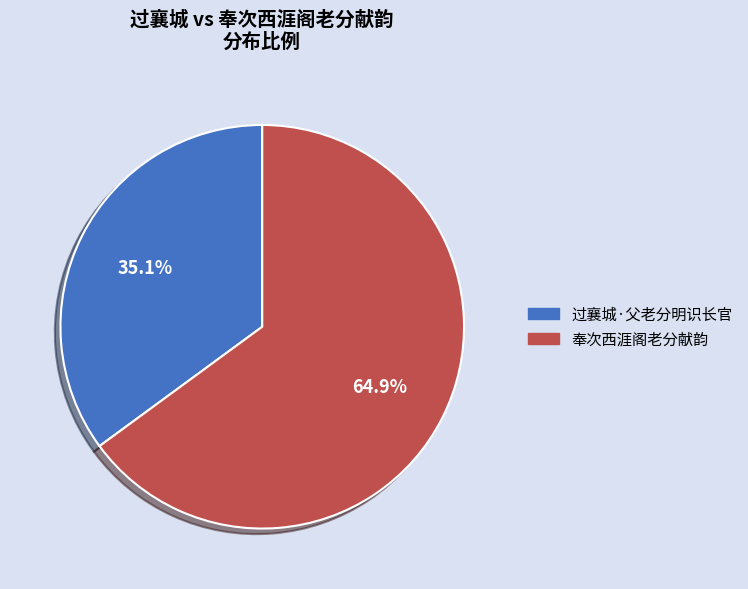

Approximately how many times larger is the value at 过襄城·父老分明识长官 compared to 奉次西涯阁老分献韵?

0.5